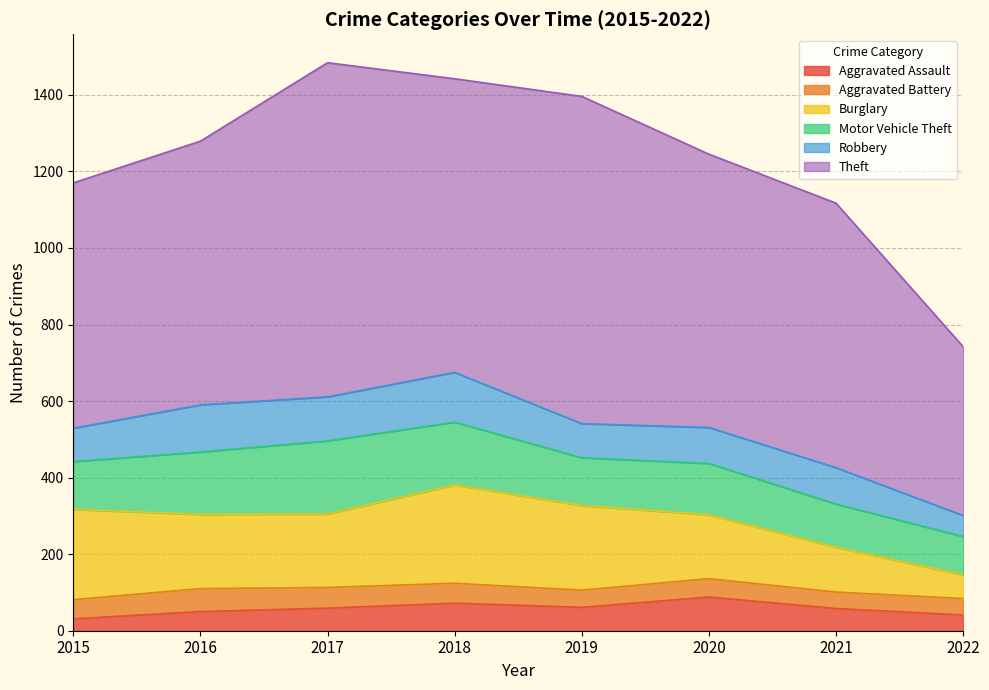

At how many categories does at least one series exceed 872?

1